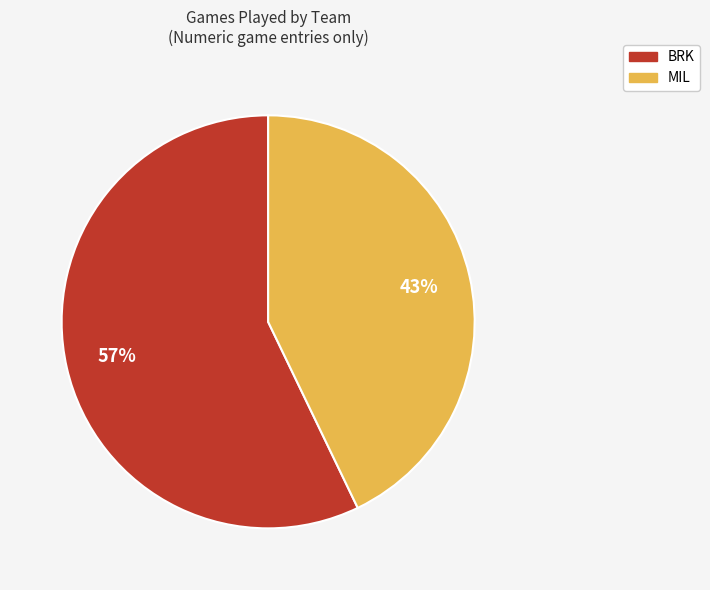

Combined, do MIL and BRK account for over 50%?

Yes